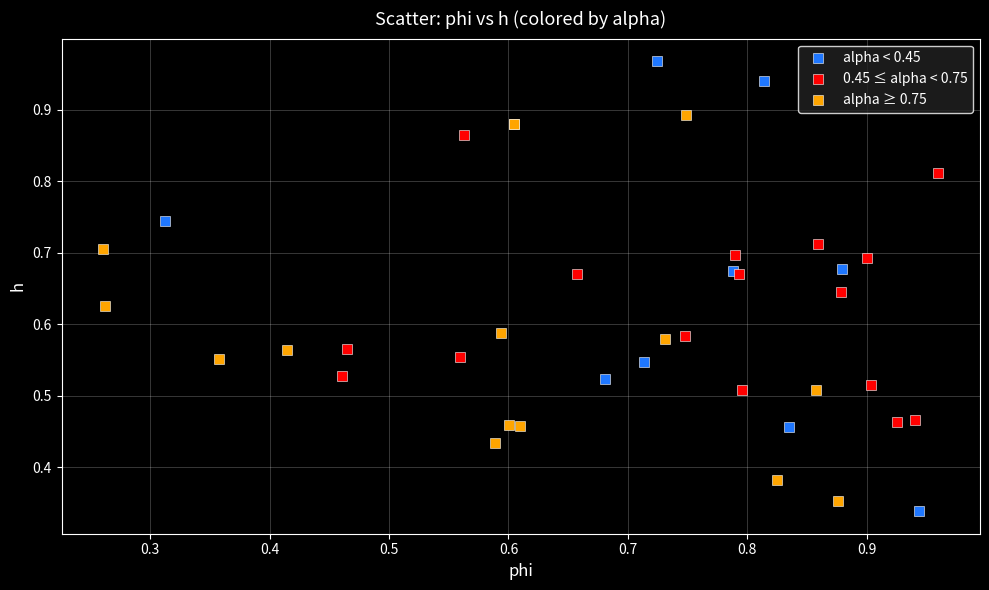

Which series contains the highest Y value?

alpha < 0.45